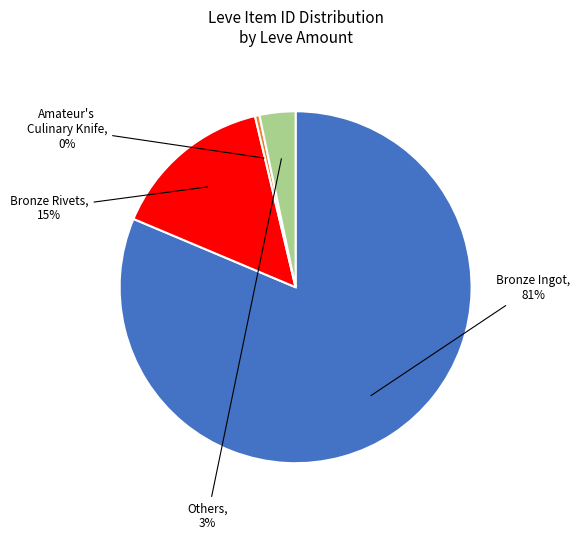

True or false: Amateur's Culinary Knife accounts for 0% of the total.

True